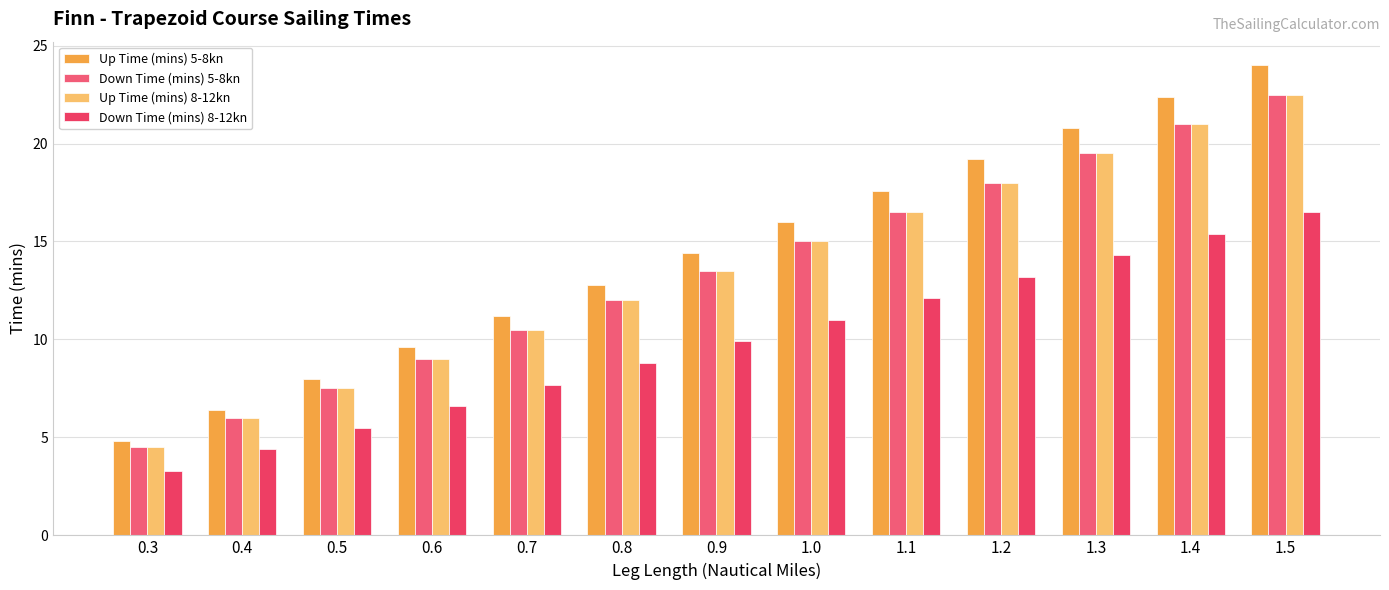

What position from the left is 0.4?

2